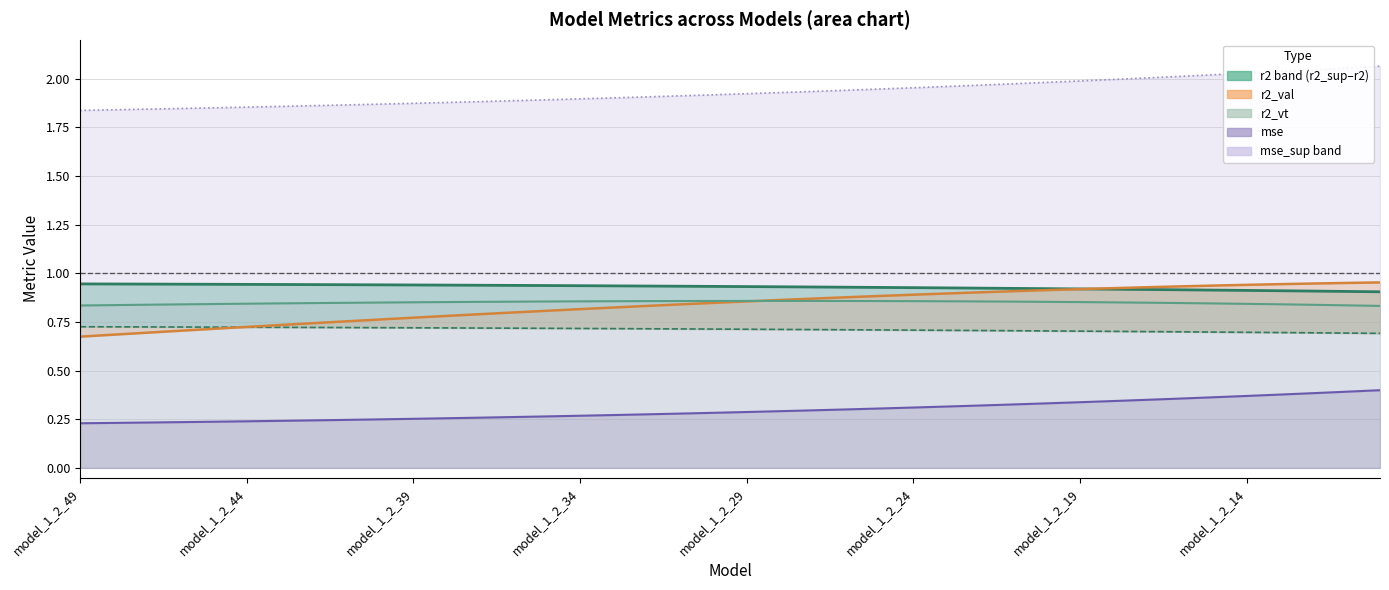

What is the sum of the r2_sup values at model_1_2_27 and model_1_2_30?

1.4